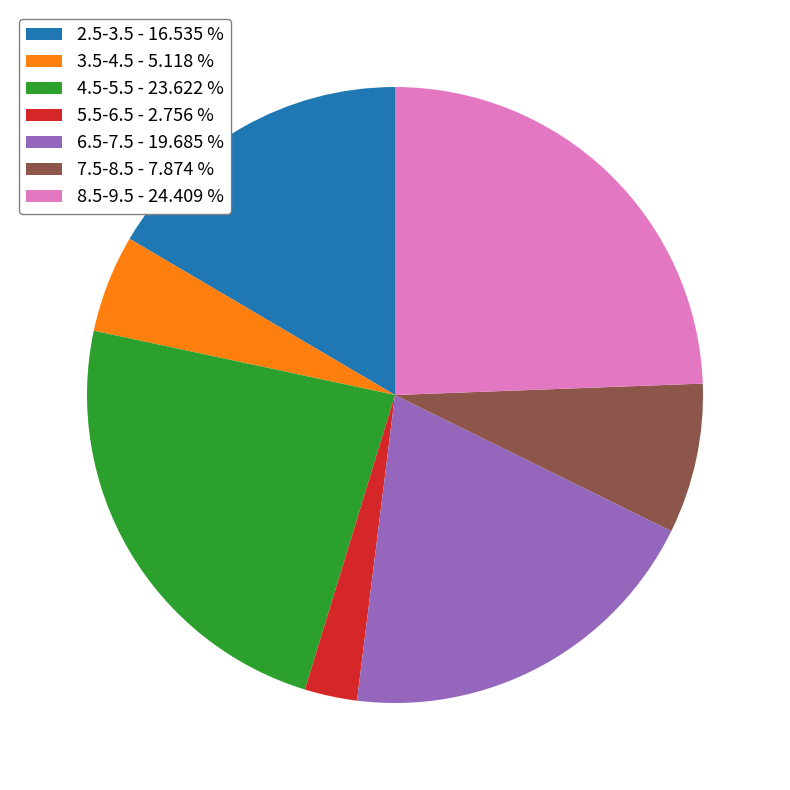

Does any single category account for the majority?

No